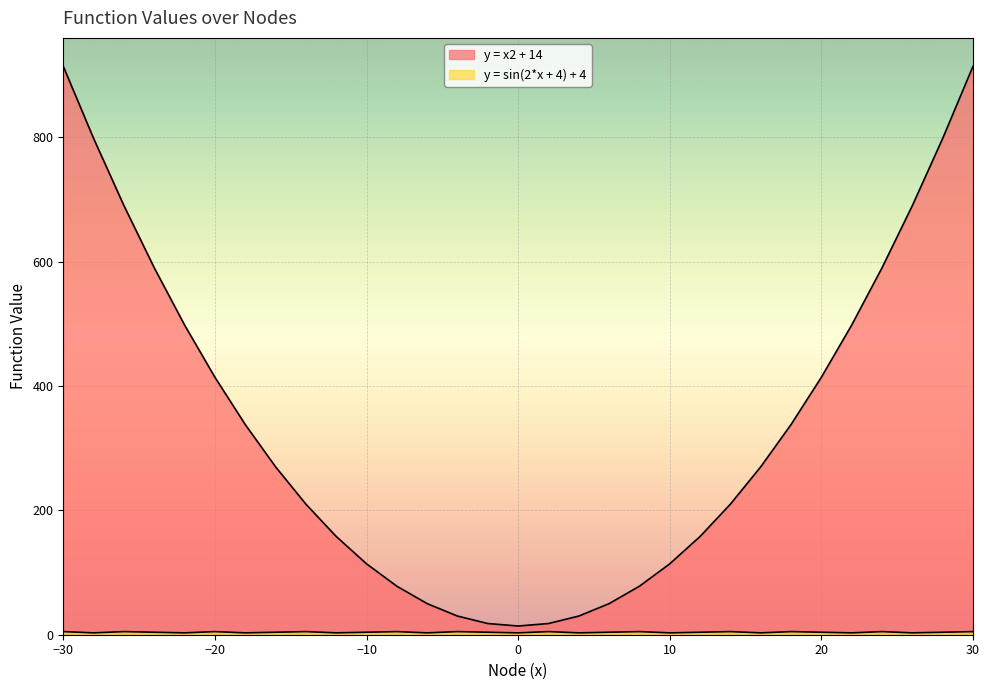

In y = sin(2*x + 4) + 4, how many points are lower than both neighbors (excluding endpoints)?

11